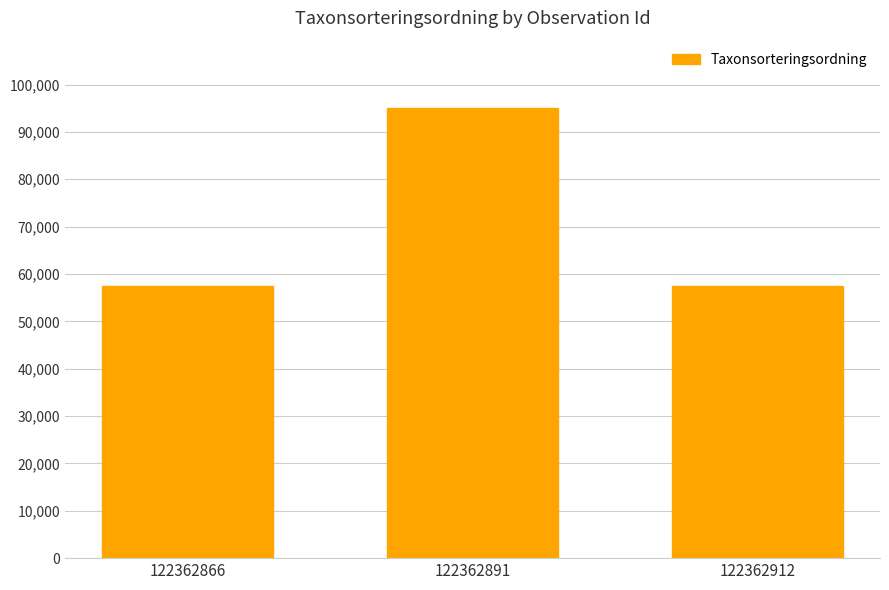

What value does the data have at 122362866?

57400